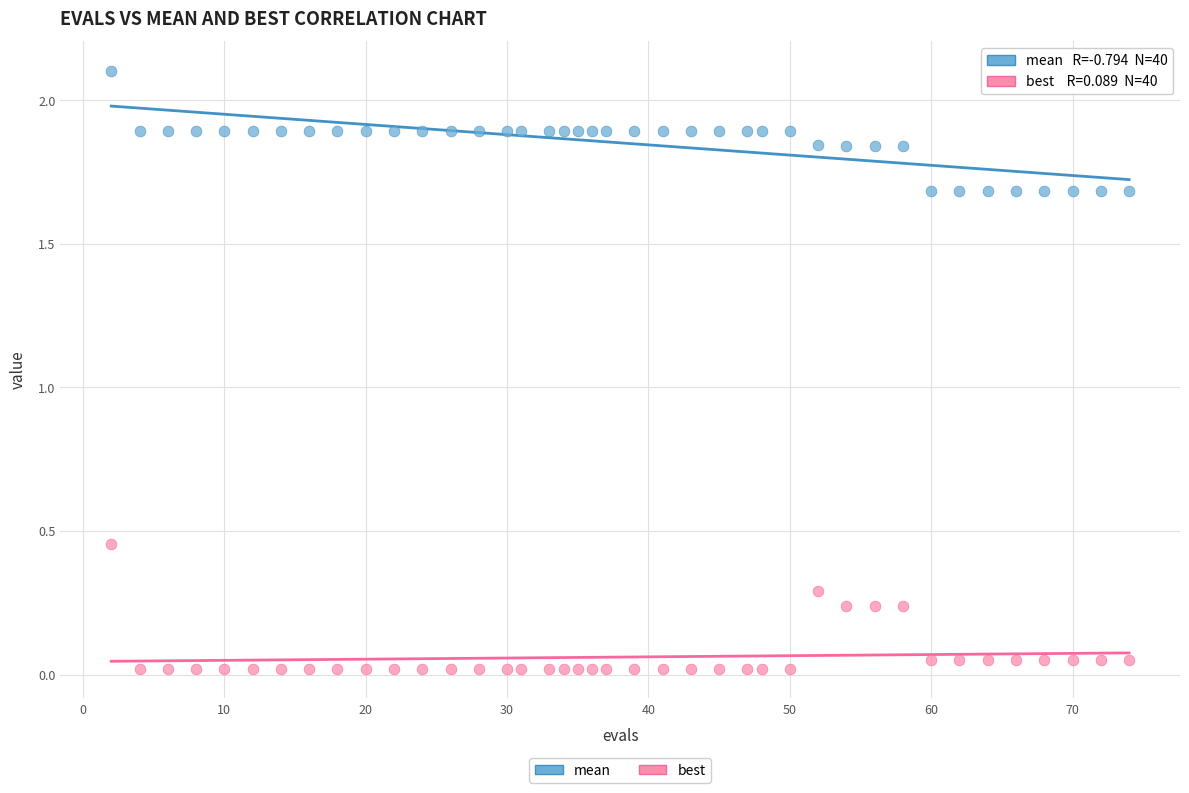

Which series reaches the maximum Y coordinate?

mean